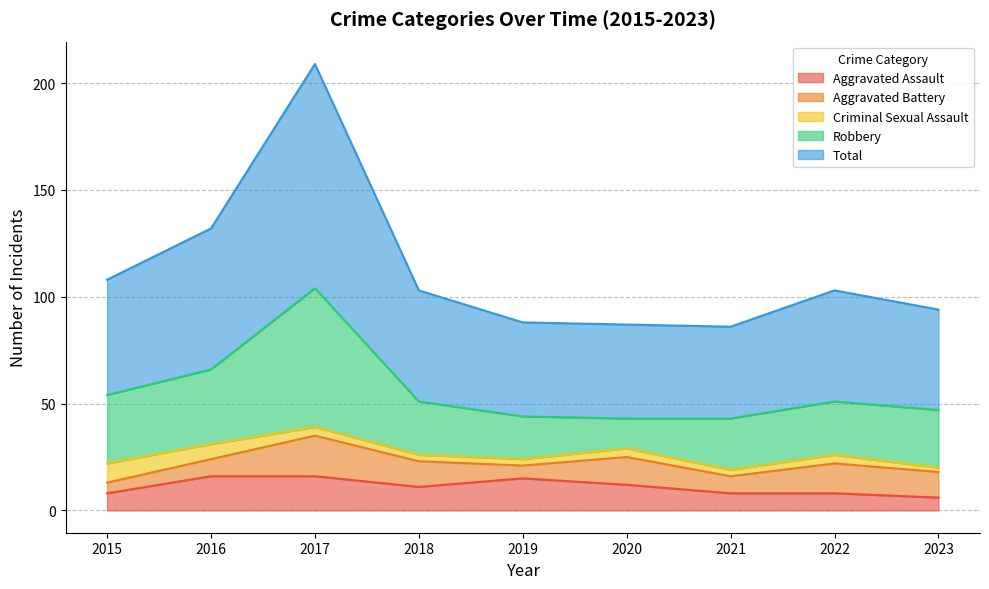

How many distinct data groups are displayed?

5